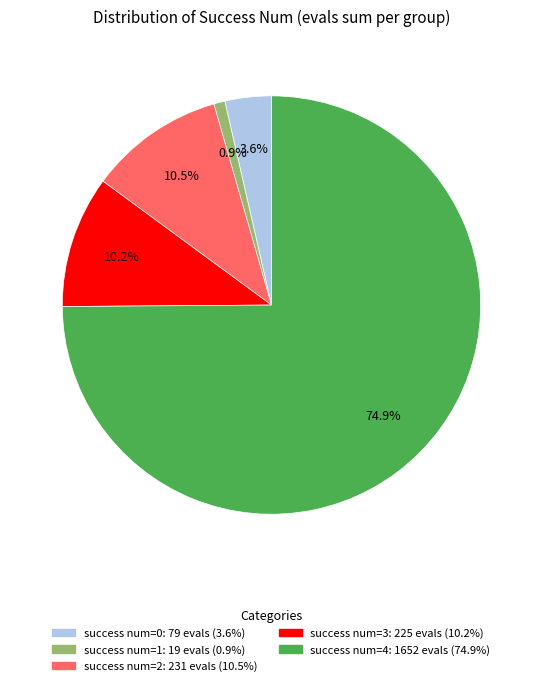

Is there a majority slice in this chart?

Yes